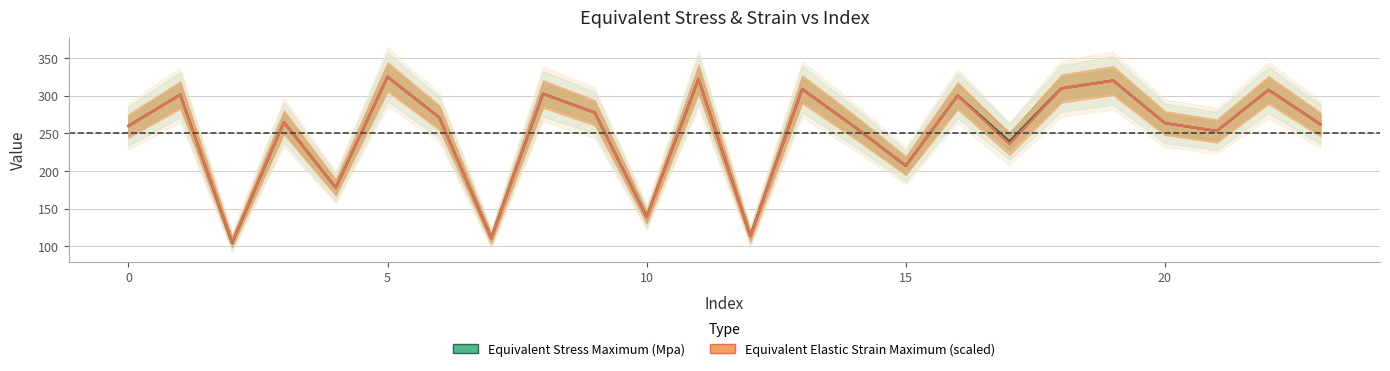

List the series in order of their peak value, highest first.

Equivalent Stress Maximum (Mpa), Equivalent Elastic Strain Maximum (scaled)